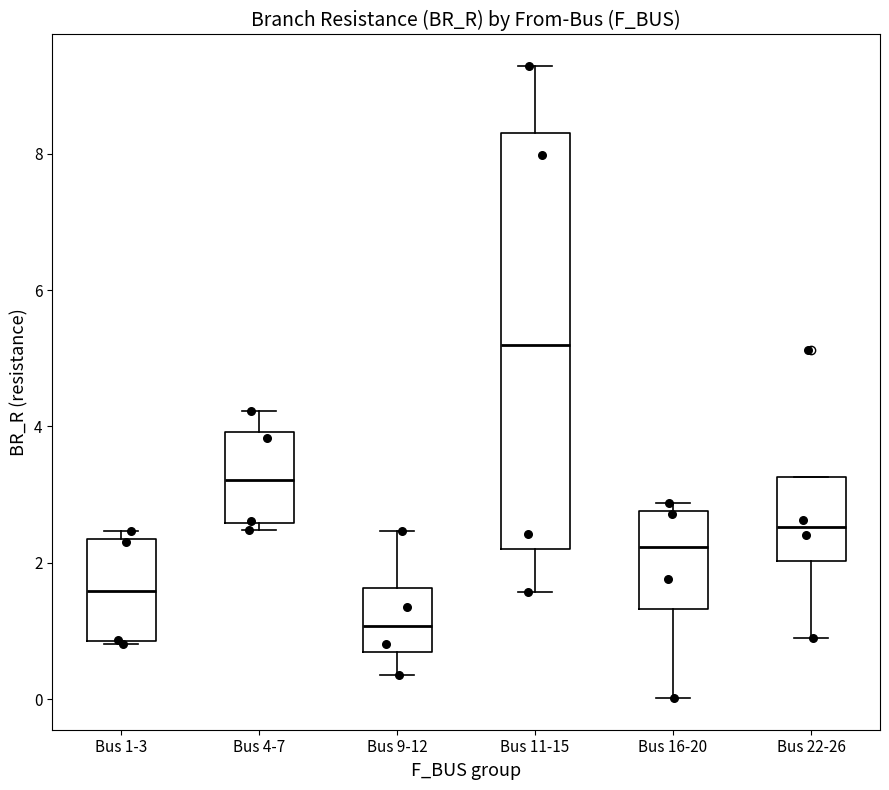

Reading left to right, read every box against the y-axis: the position of its median line, the range the box covers, and the ends of its whiskers. The values are not printed on the chart, so give them approximately, as read against the axis.

Bus 1-3: median 1.6, box 0.8 to 2.4, whiskers 0.8 to 2.4 (just above the box's upper edge)
Bus 4-7: median 3.2, box 2.6 to 4.0, whiskers 2.4 to 4.2
Bus 9-12: median 1.0, box 0.6 to 1.6, whiskers 0.4 to 2.4
Bus 11-15: median 5.2, box 2.2 to 8.4, whiskers 1.6 to 9.2
Bus 16-20: median 2.2, box 1.4 to 2.8, whiskers 0.0 to 2.8 (just above the box's upper edge)
Bus 22-26: median 2.6, box 2.0 to 3.2, whiskers 1.0 to 3.2